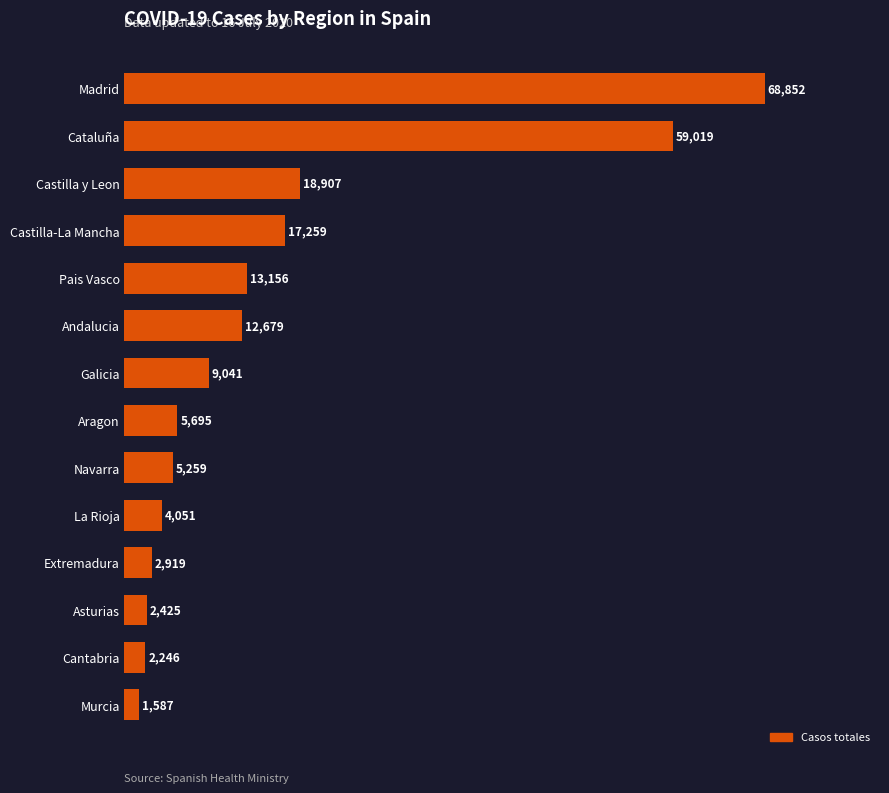

Which has a higher value, Pais Vasco or Cantabria?

Pais Vasco